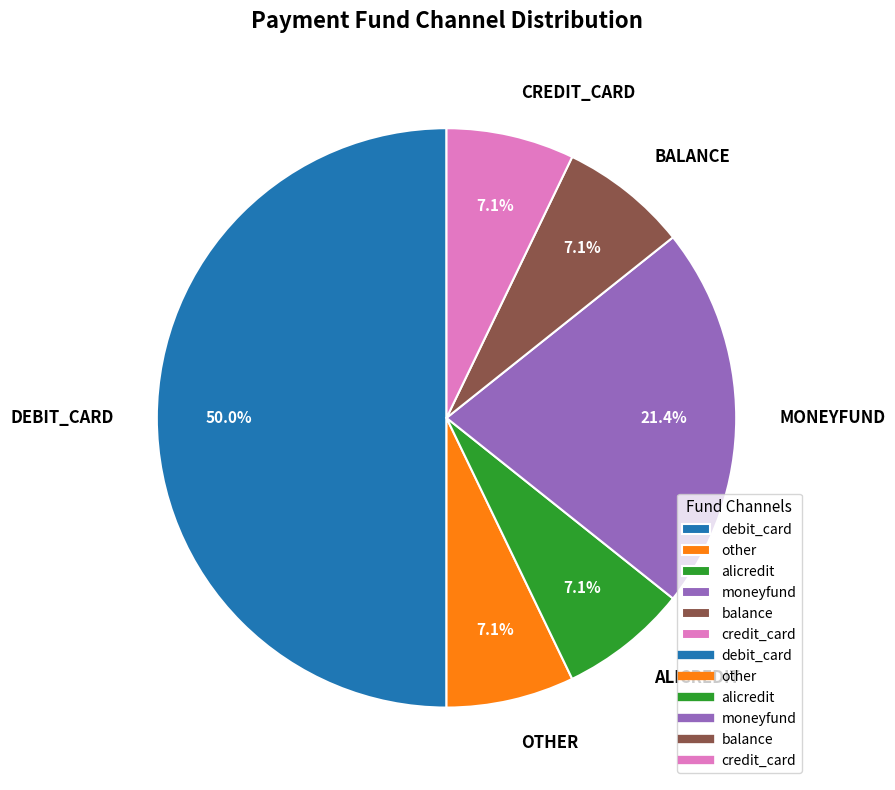

How many segments does this pie chart have?

6